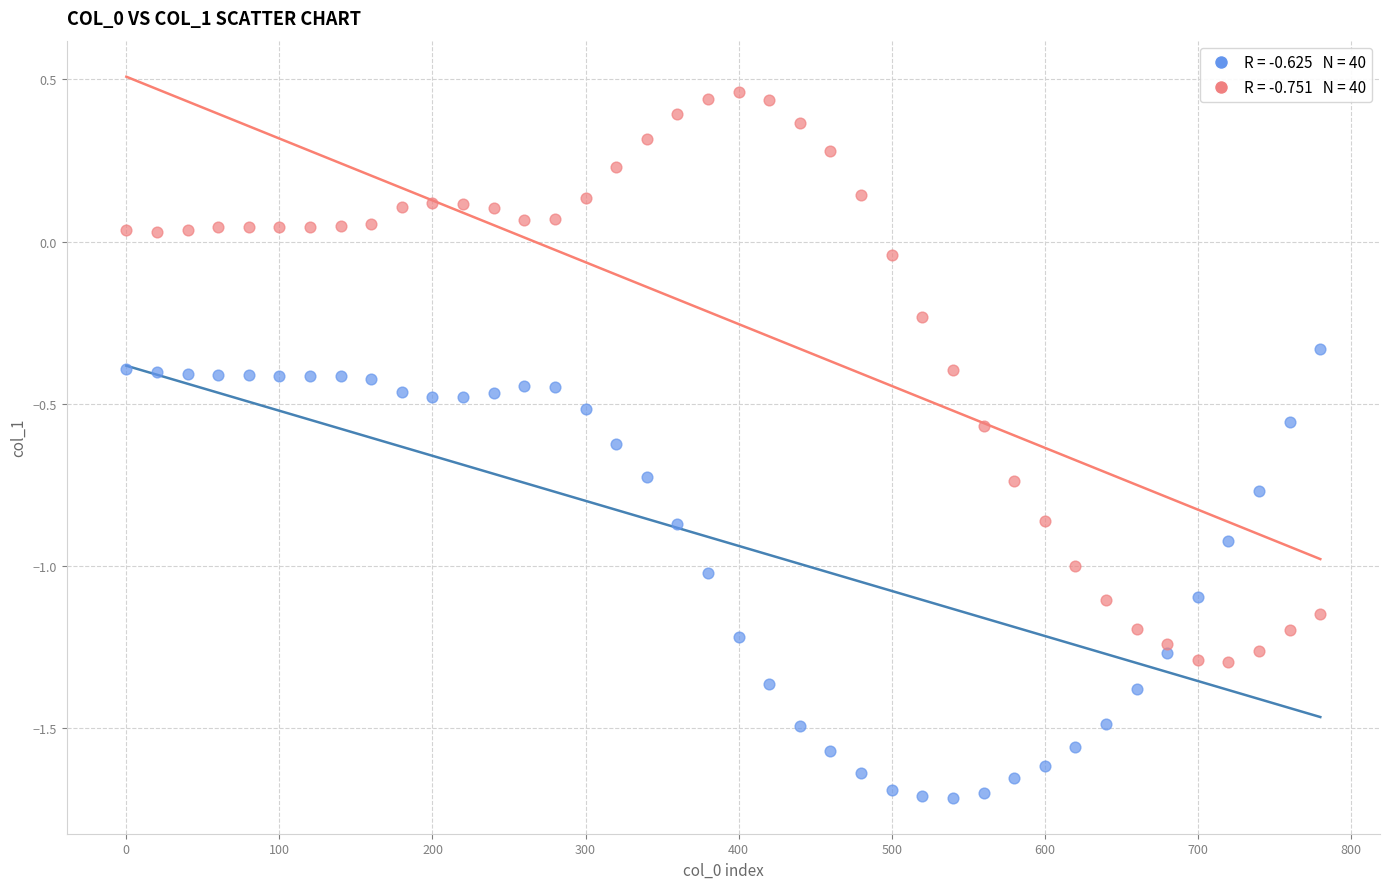

Across all data points, what is the range of X values (max minus min)?

780.0